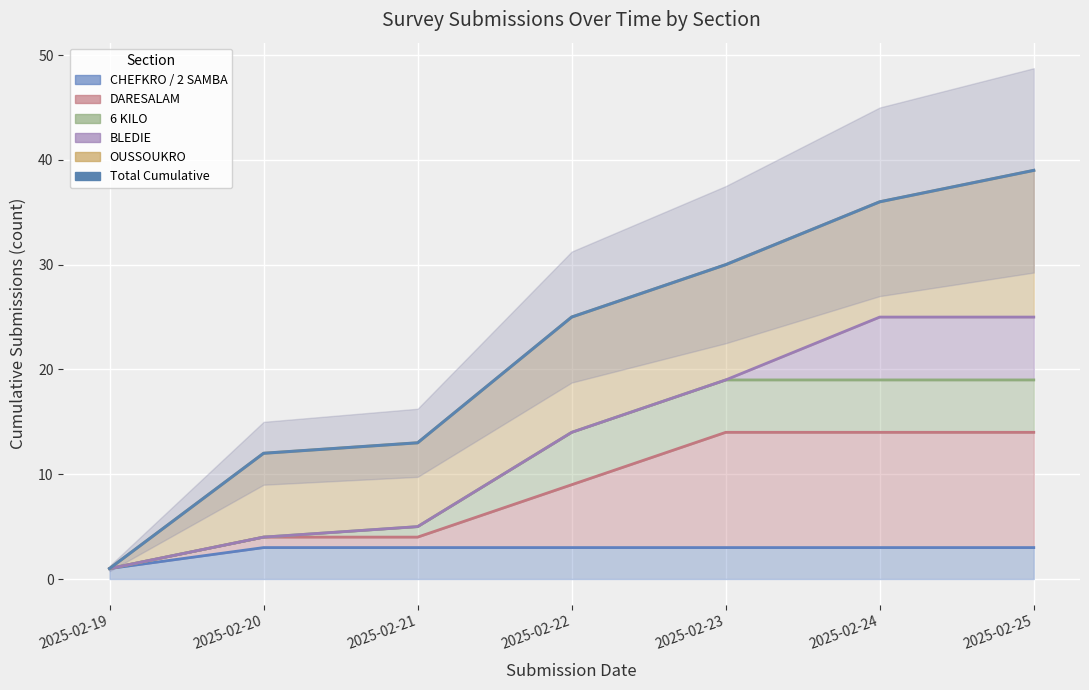

What is the difference between the maximum and second lowest values?

27